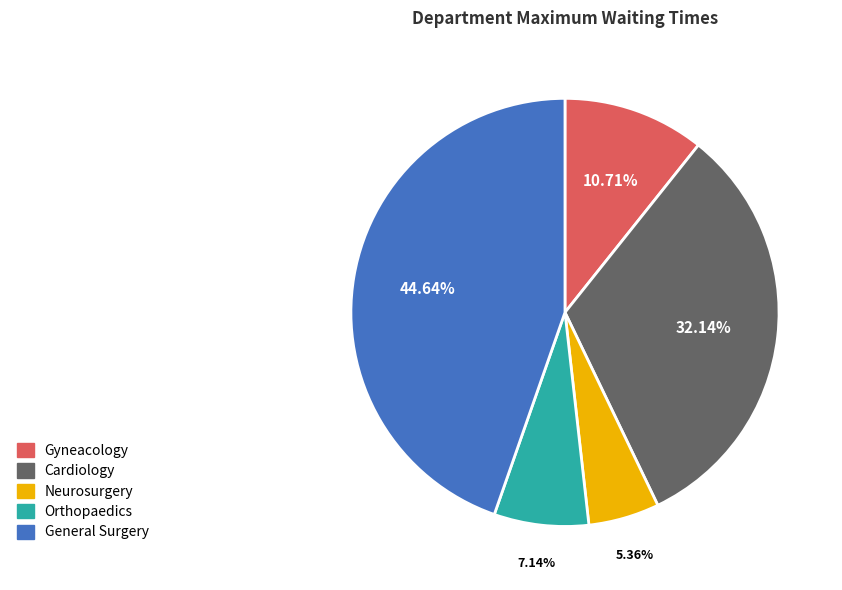

Between Cardiology and Orthopaedics, which is larger?

Cardiology